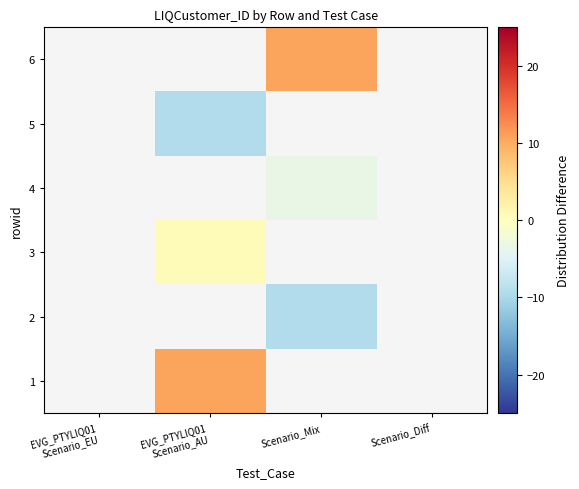

At Scenario_Diff, list the series in order from smallest to largest.

1, 2, 3, 4, 5, 6